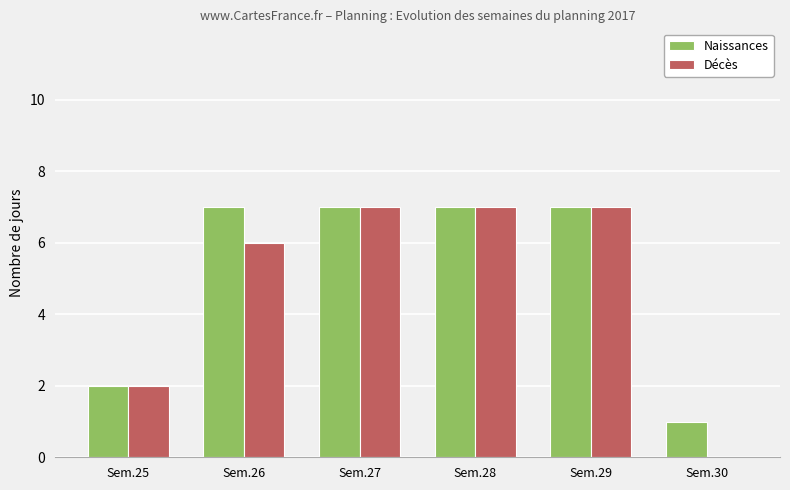

Count the Naissances values in the range 2 to 7.

5